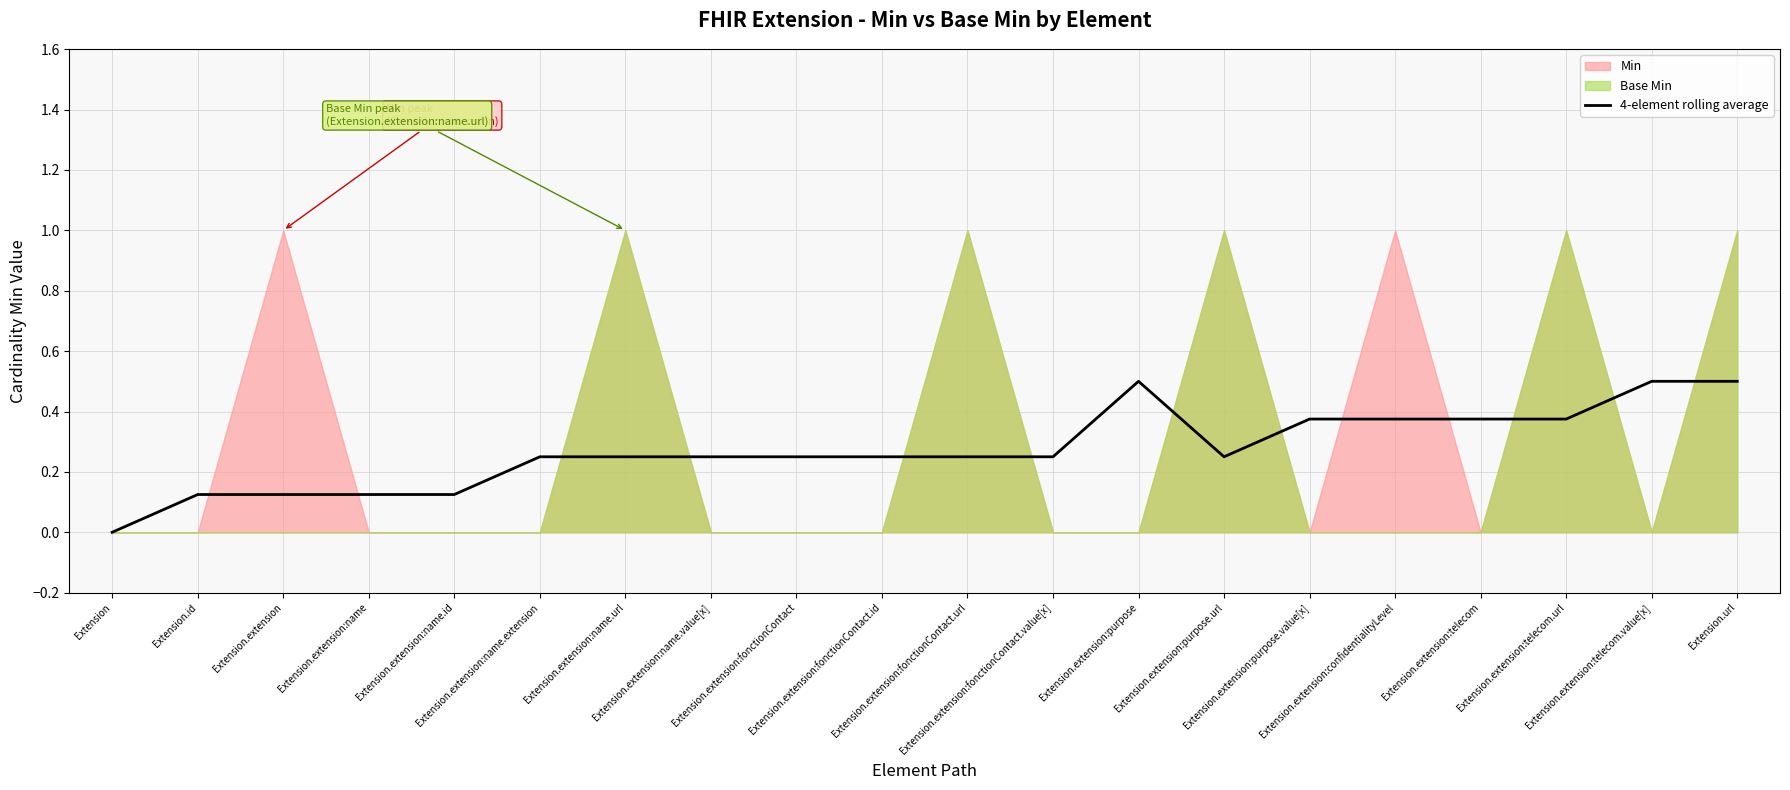

The chart shows a value of 0.4 at Extension.extension:confidentialityLevel. True or false?

True